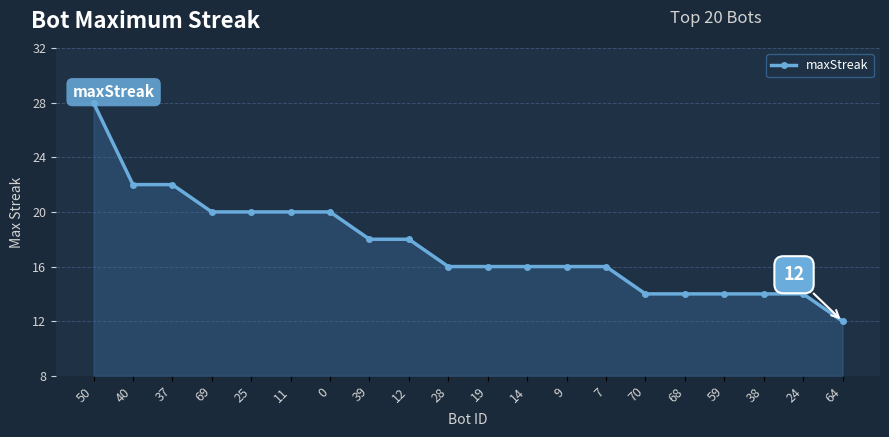

Reading left to right, transcribe all the data shown in this chart.

50=28	40=22	37=22	69=20	25=20	11=20	0=20	39=18	12=18	28=16	19=16	14=16	9=16	7=16	70=14	68=14	59=14	38=14	24=14	64=12